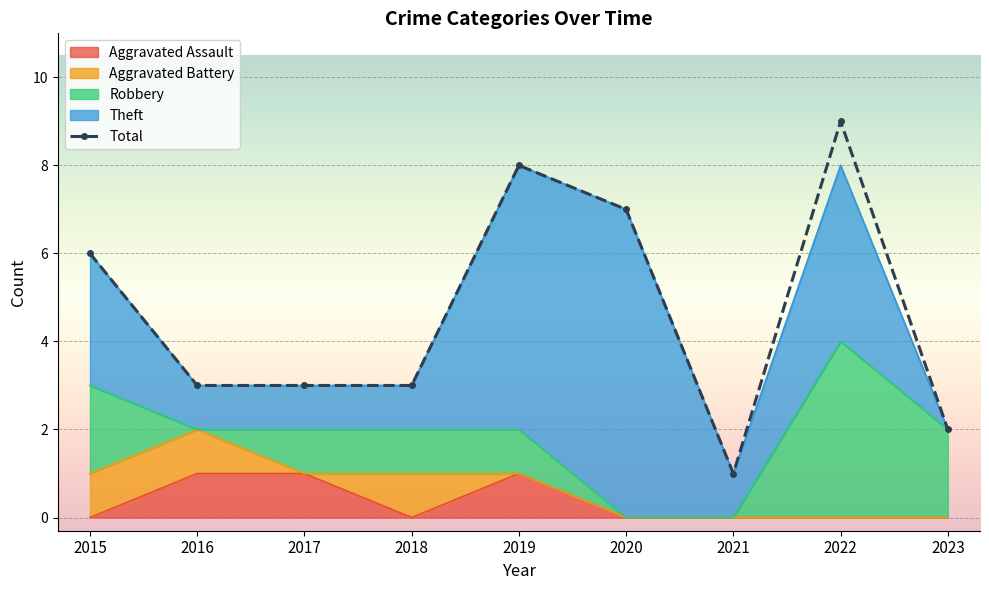

At which label is Theft closest to 3?

2015